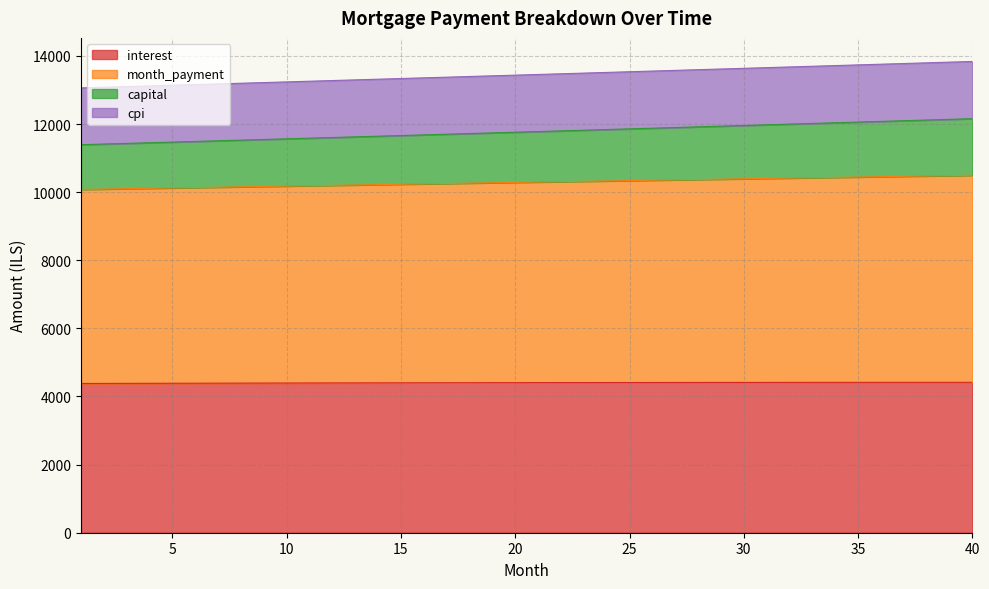

What is the lowest value of the interest series?

4382.3